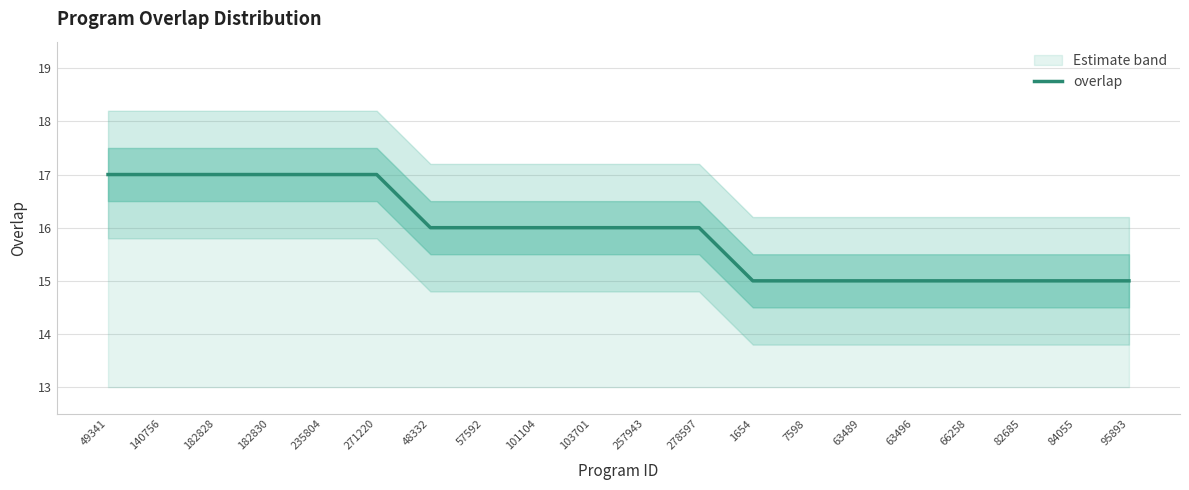

The value at 49341 is 7. True or false?

False